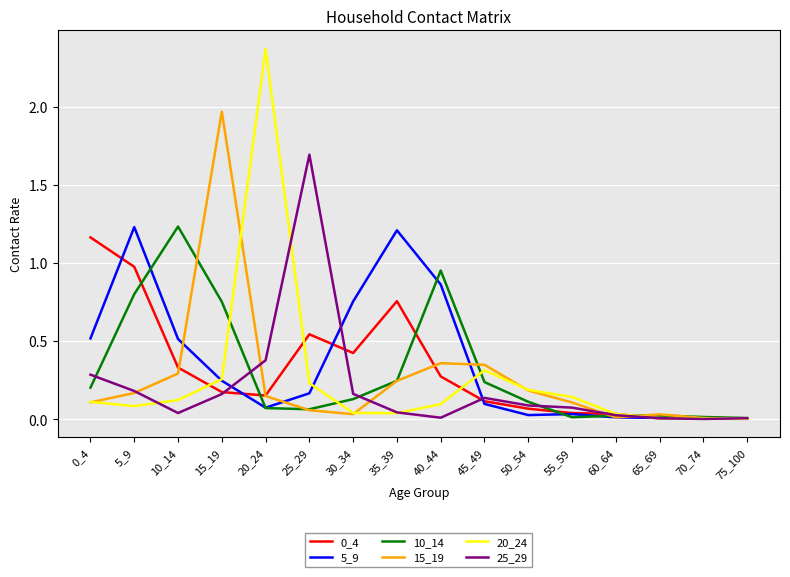

Is it true that 25_29 equals 0.7 at 20_24?

False